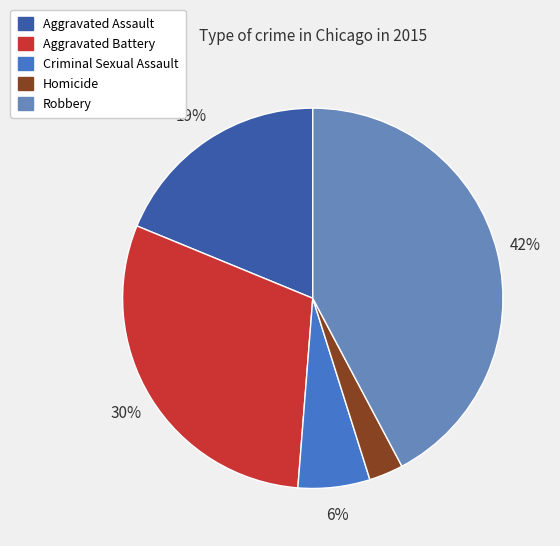

To the nearest percent, what portion does Robbery represent?

42%